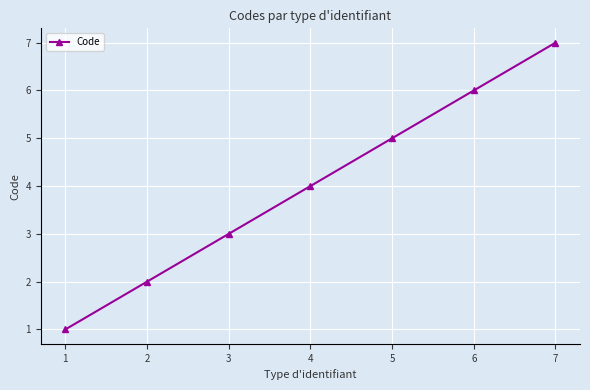

At which label is the value closest to 4?

4